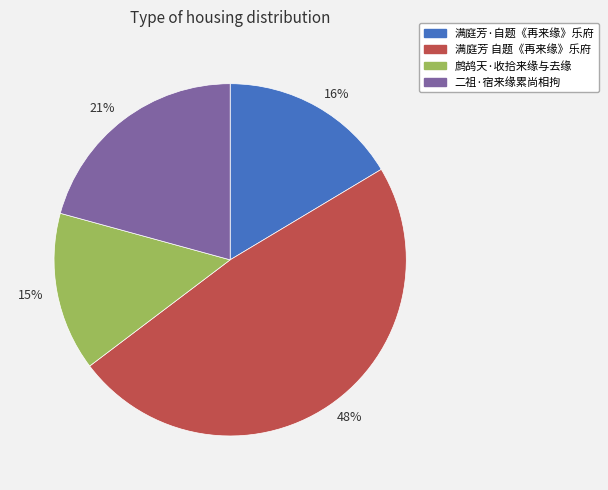

Which slice is the largest?

48%